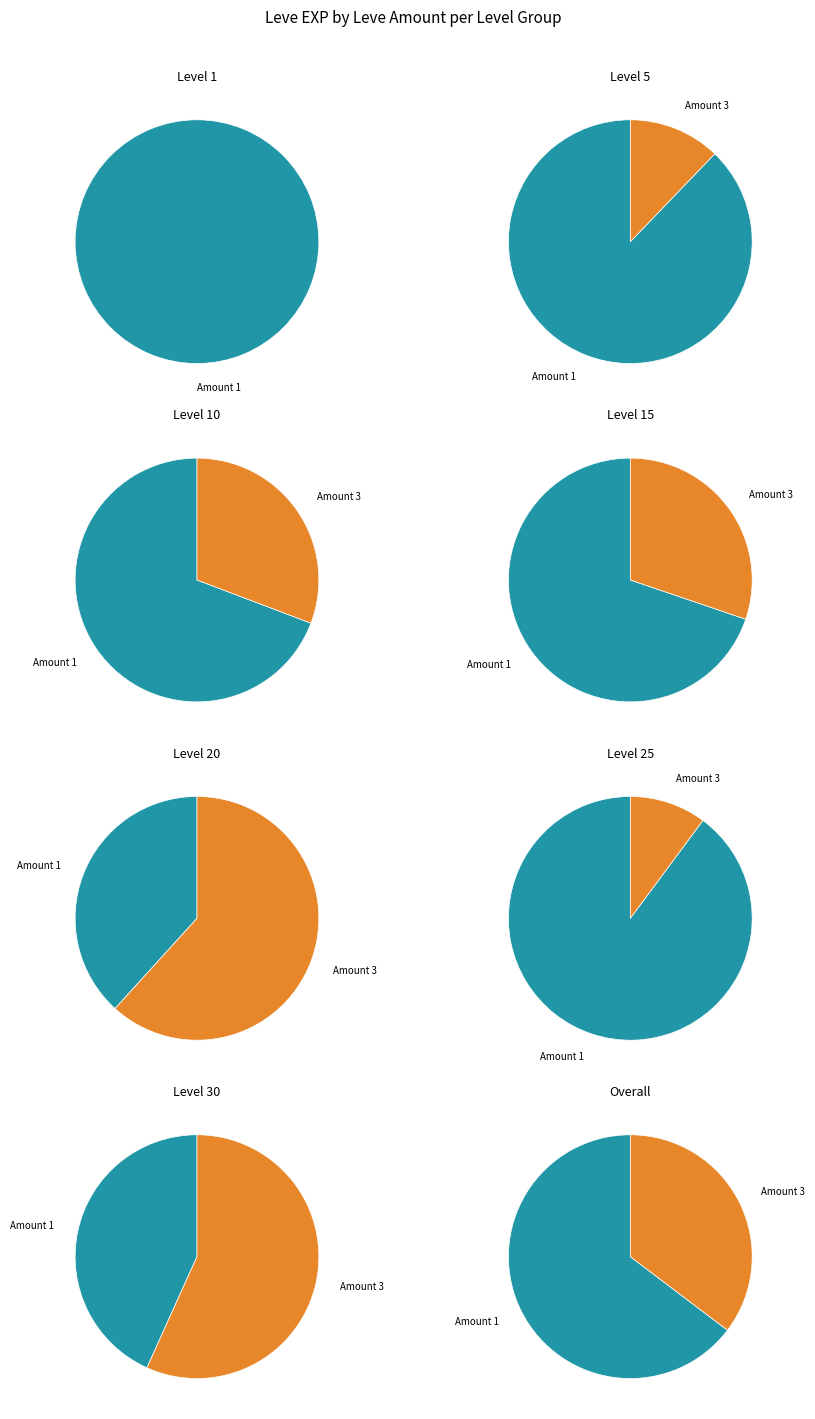

Which category has the biggest portion of the pie?

1